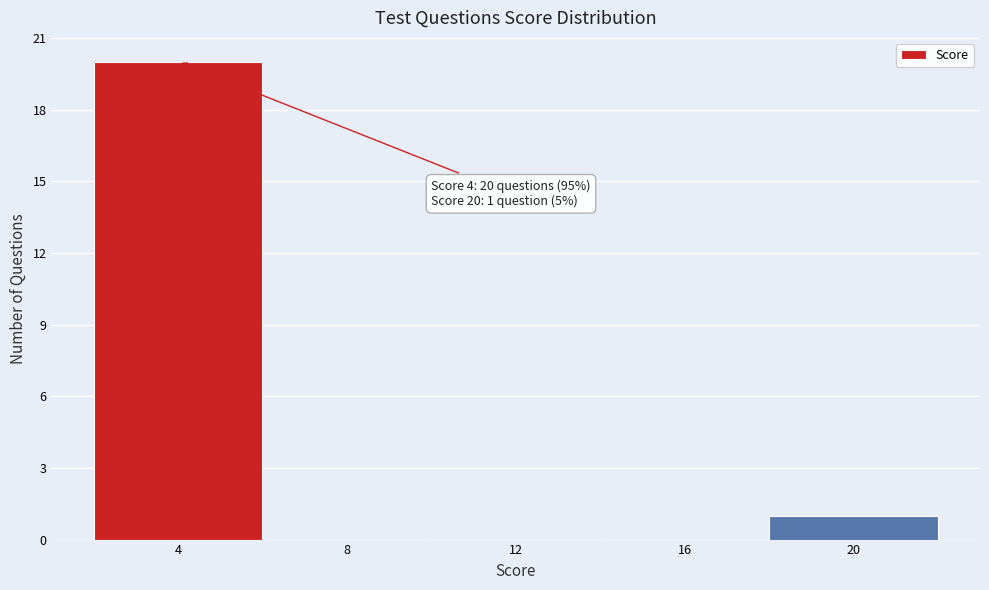

Which range on the x-axis has the tallest bar?

2 to 6